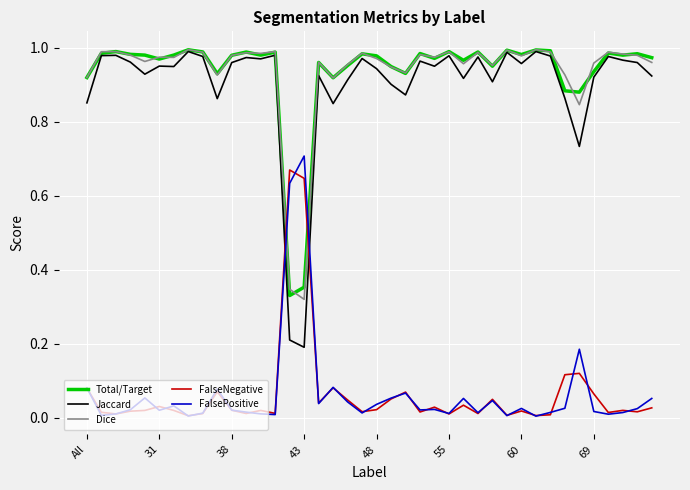

True or false: FalsePositive and Total/Target cross at least once.

True